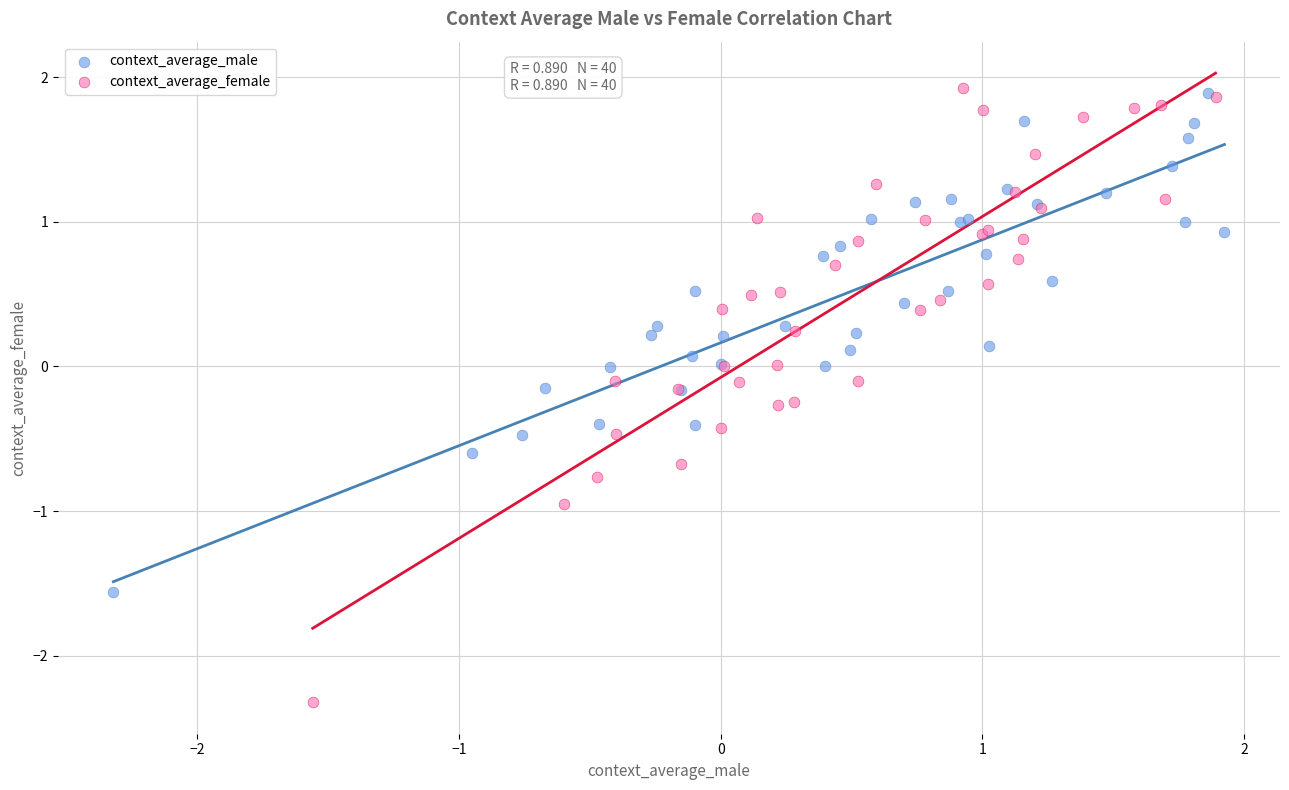

What are all the series names shown in the legend?

context_average_male, context_average_female